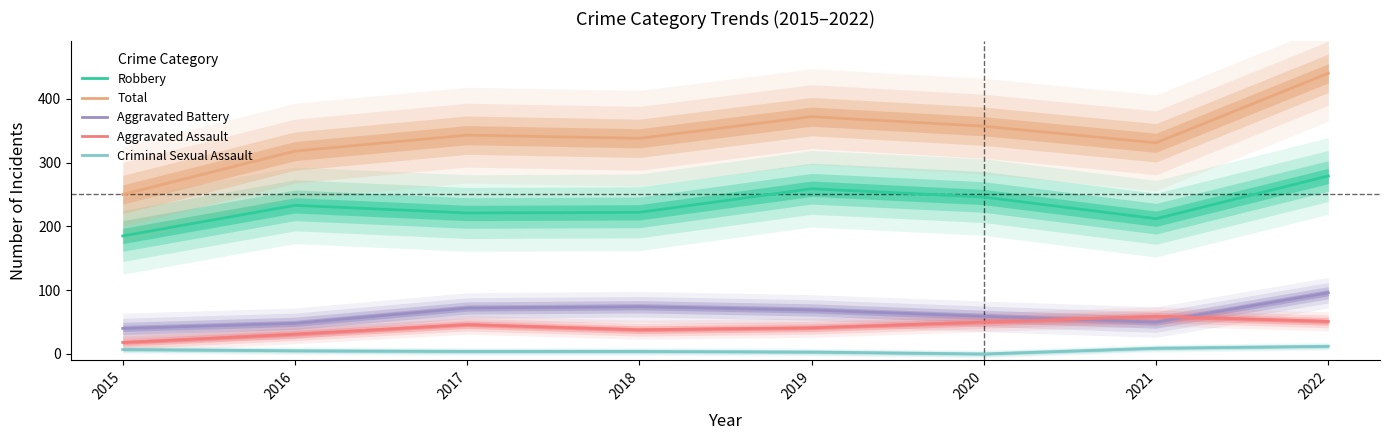

In Total, how many points are higher than both neighbors (excluding endpoints)?

2